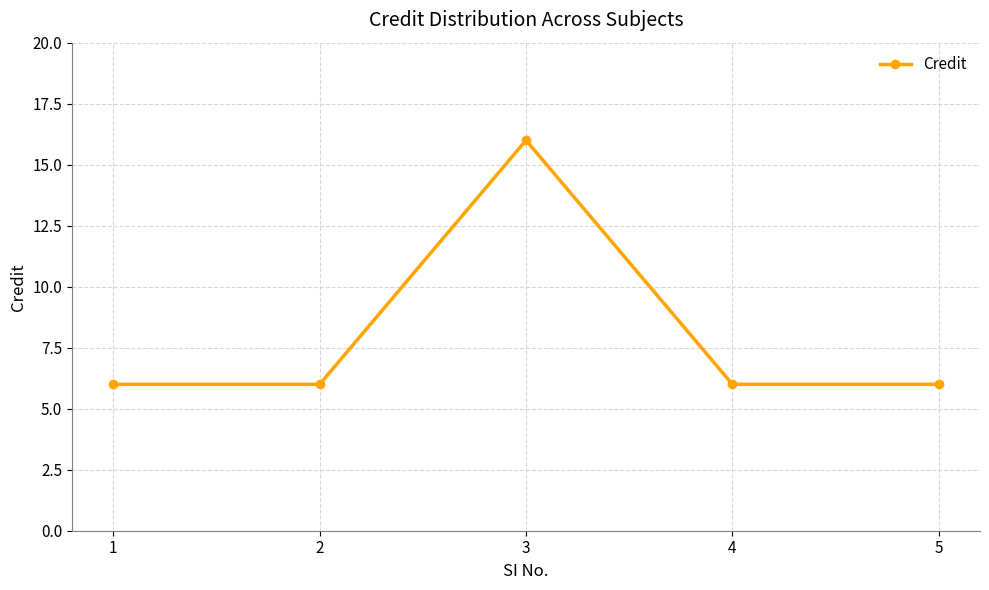

Which category has the highest value across all series?

3